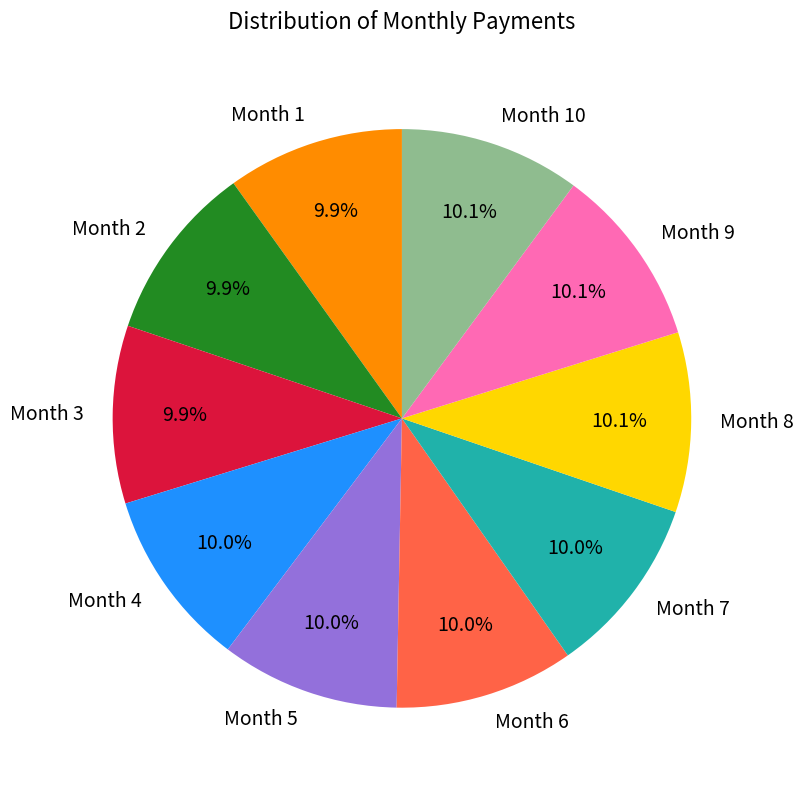

To the nearest percent, what is the average slice percentage?

10%